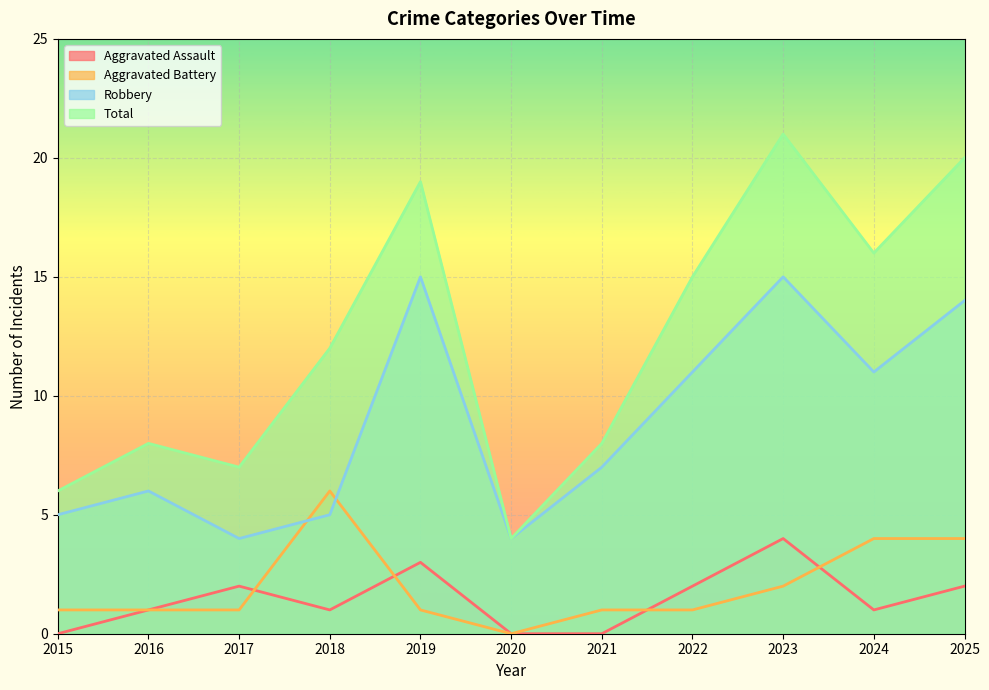

How many interior local peaks does the Total series have?

3